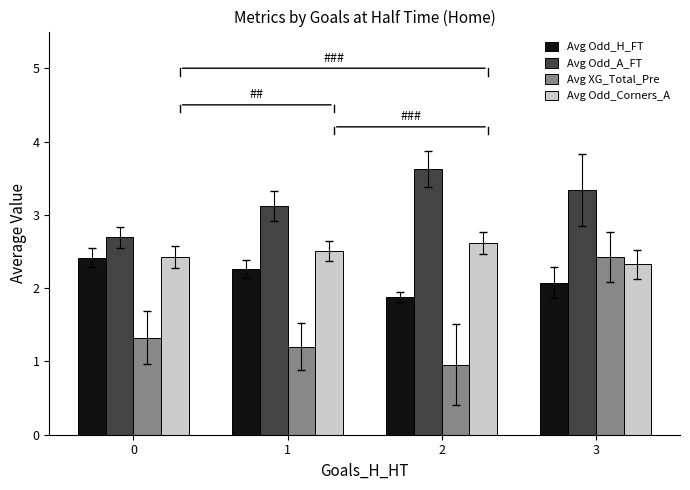

What is the spread (max minus min) of values at 1?

1.9